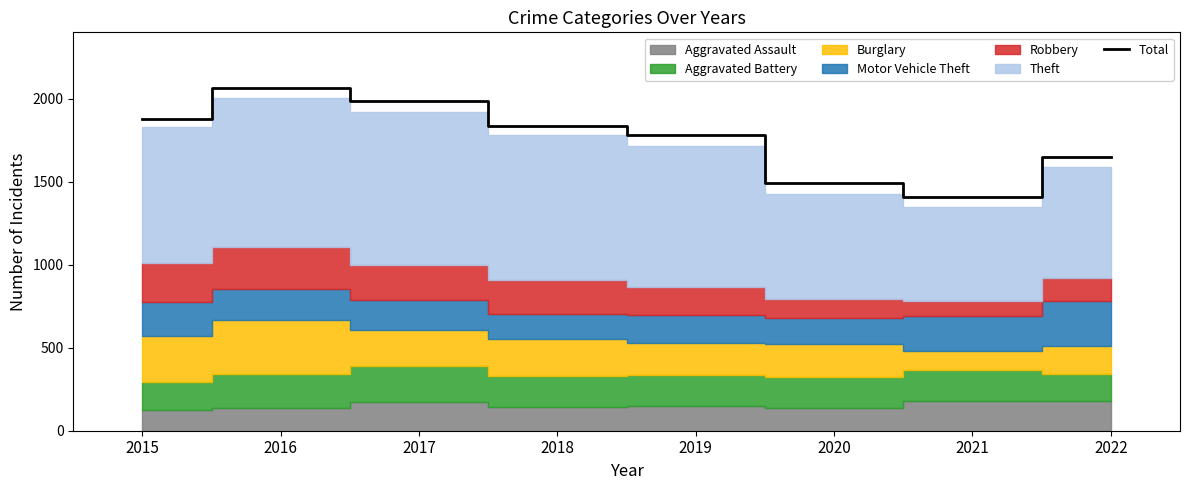

What is the change in value from 2015 to 2016?

+189